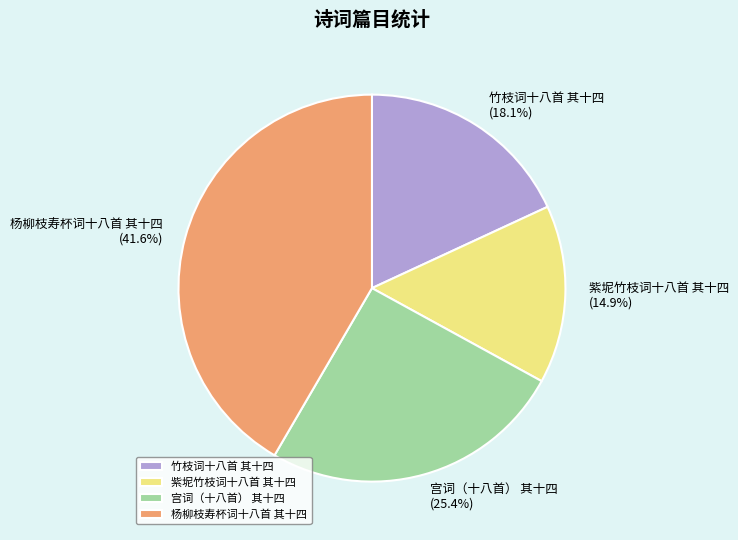

Which slice is the smallest?

紫坭竹枝词十八首 其十四